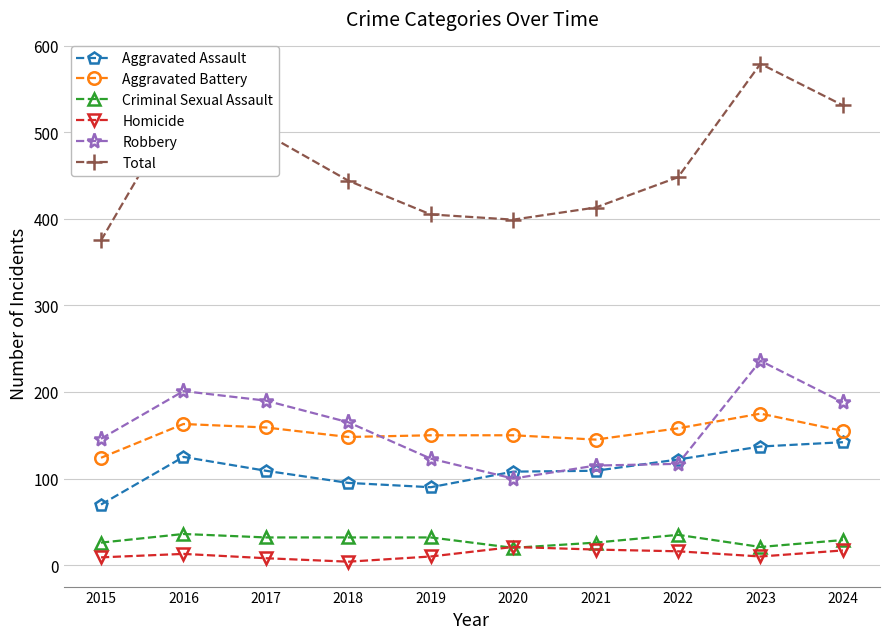

What is the value of the Criminal Sexual Assault point at the 10th from the left?

29